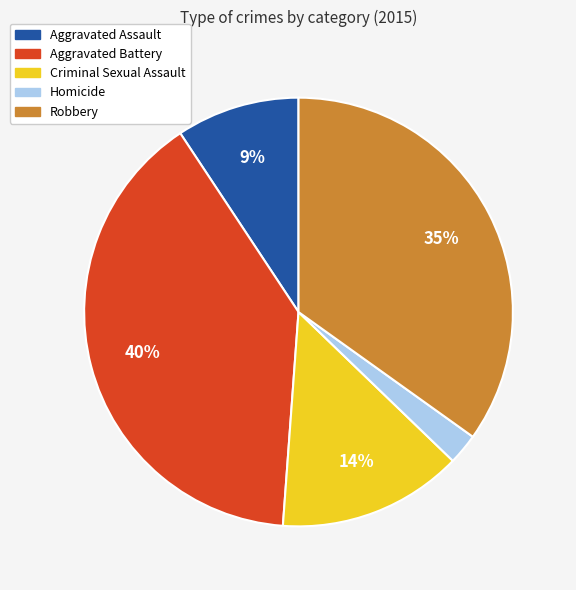

How many slices are in this pie chart?

5